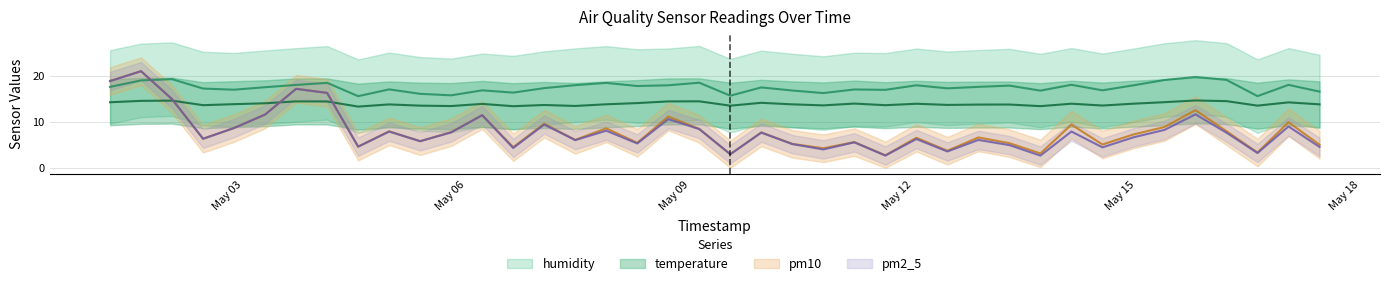

What is the spread (max minus min) of values at 2022-05-14 23:00:00?

11.3